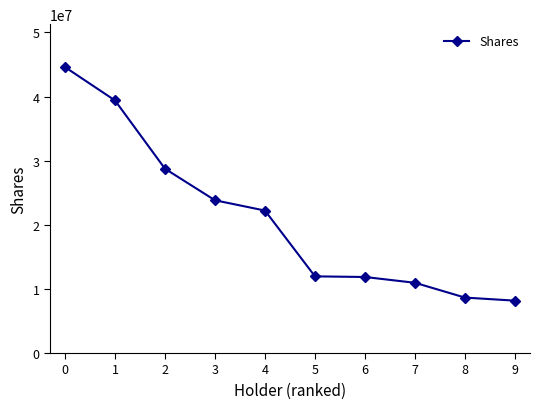

What is the difference between the second highest and second lowest values?

30748228